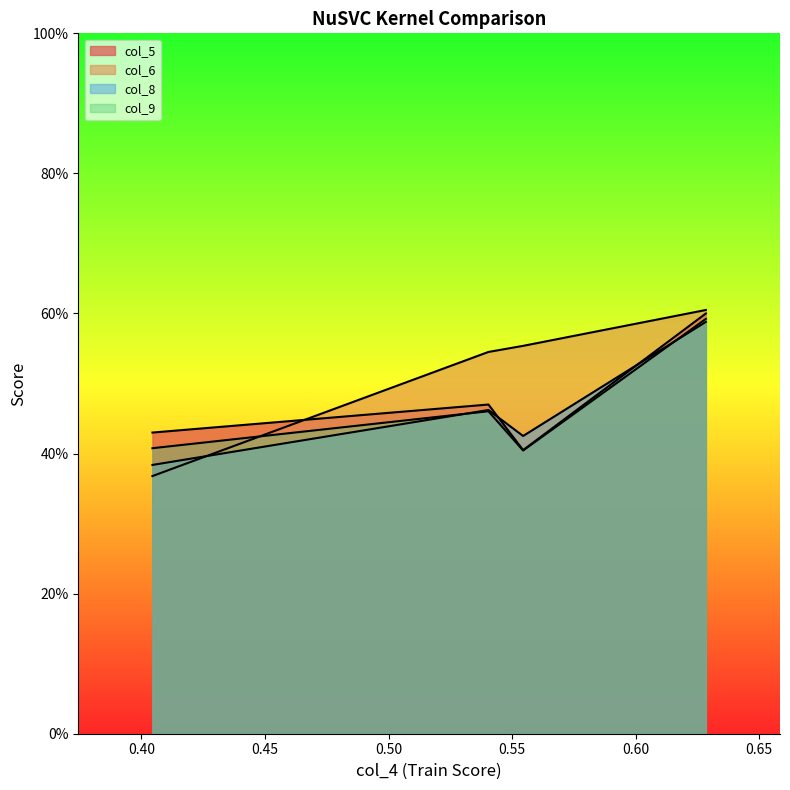

How many col_9 values are between 0 and 1?

4